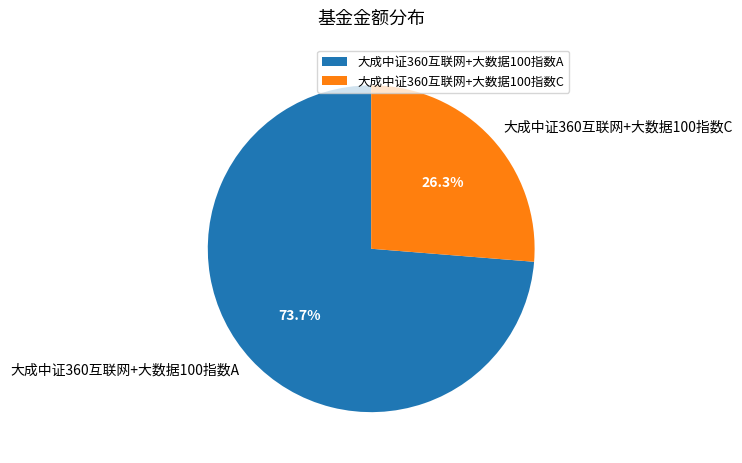

How many segments does this pie chart have?

2